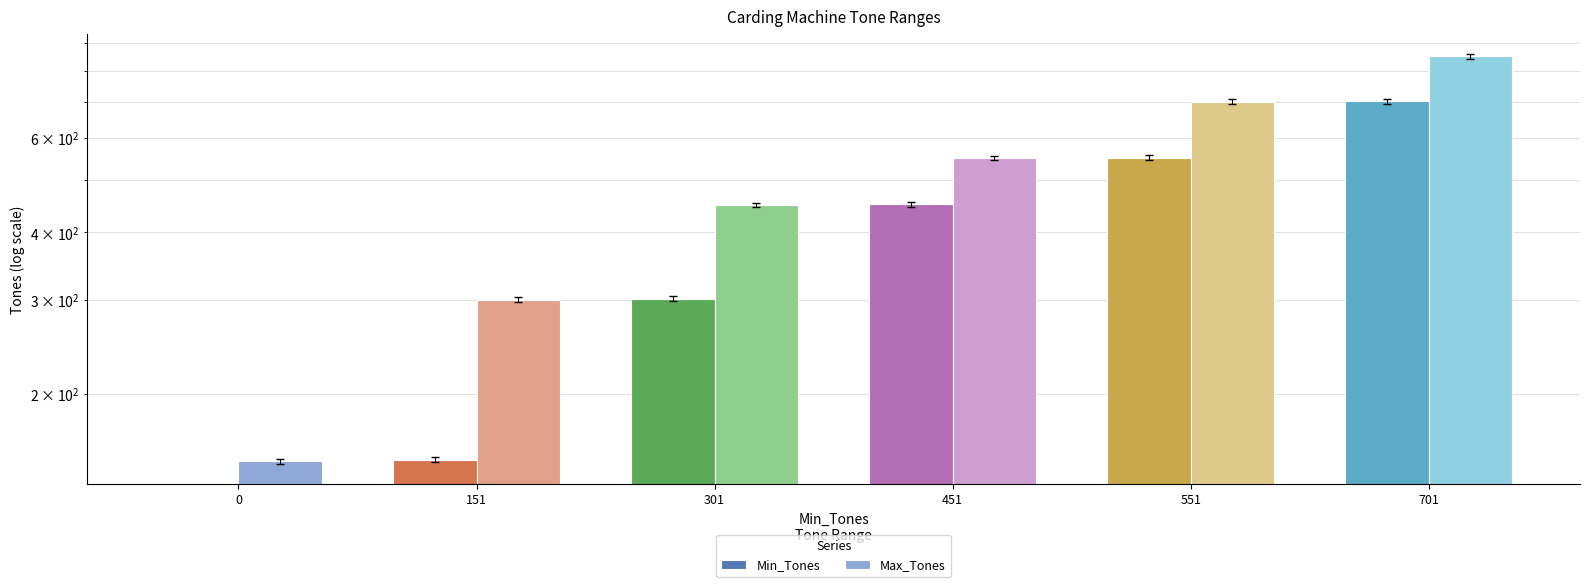

Rank the series at 151 from highest to lowest value.

Max_Tones, Min_Tones